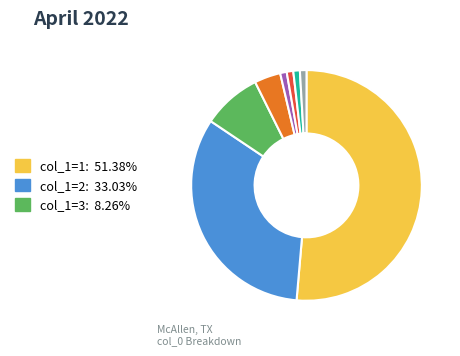

Does any single category account for the majority?

Yes